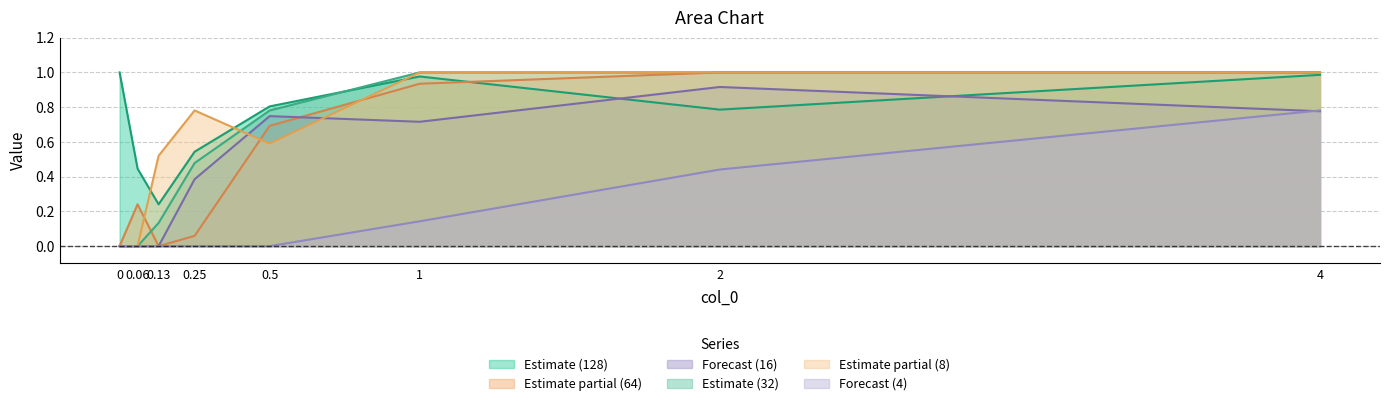

What is the sum of all 64 values?

3.9